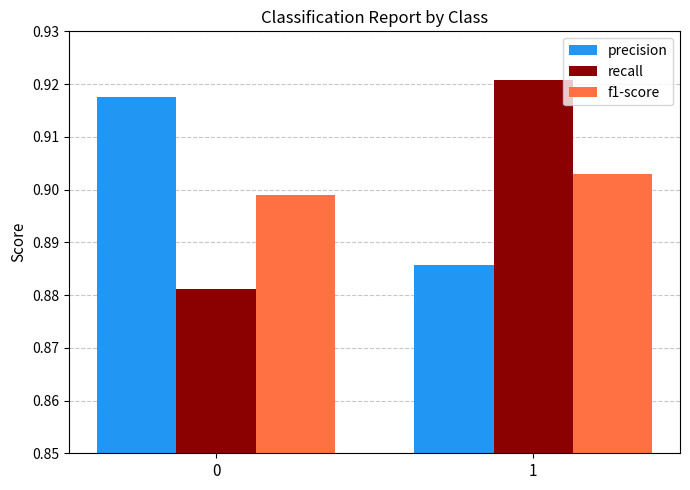

Rank the series at 0 from lowest to highest value.

recall, f1-score, precision